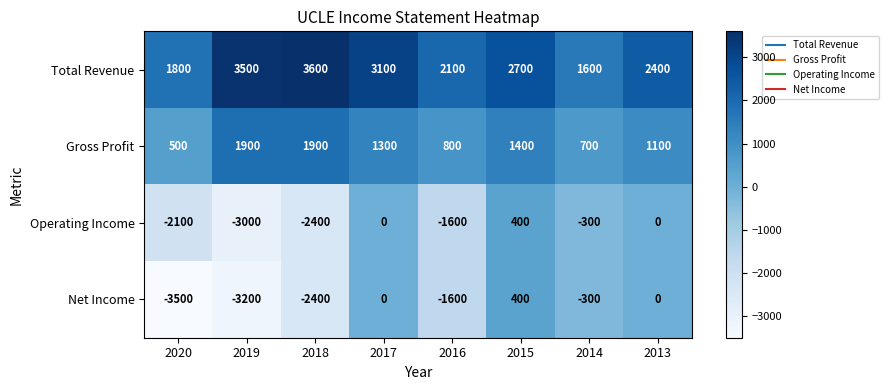

Rank the series at 2019 from highest to lowest value.

Total Revenue, Gross Profit, Operating Income, Net Income